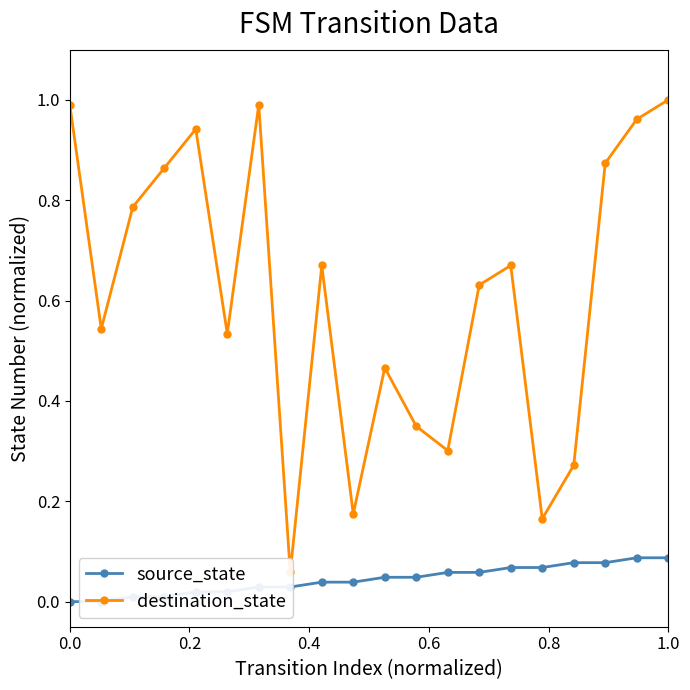

Is it true that source_state equals 0.0 at 7?

True